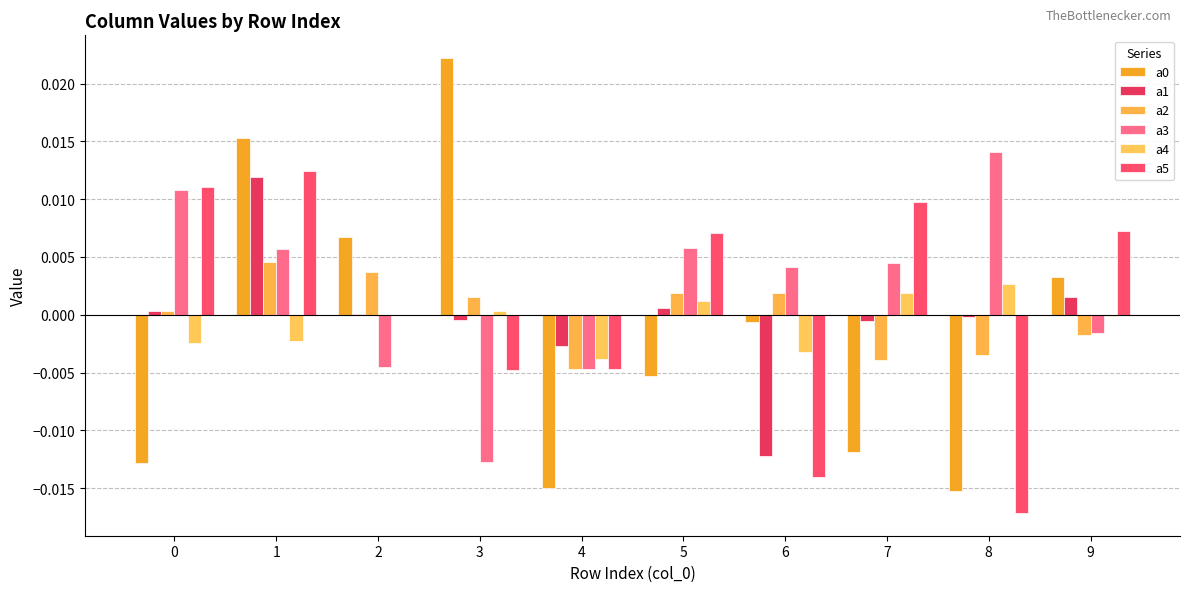

Are the bars grouped side by side (vs. stacked)?

Yes